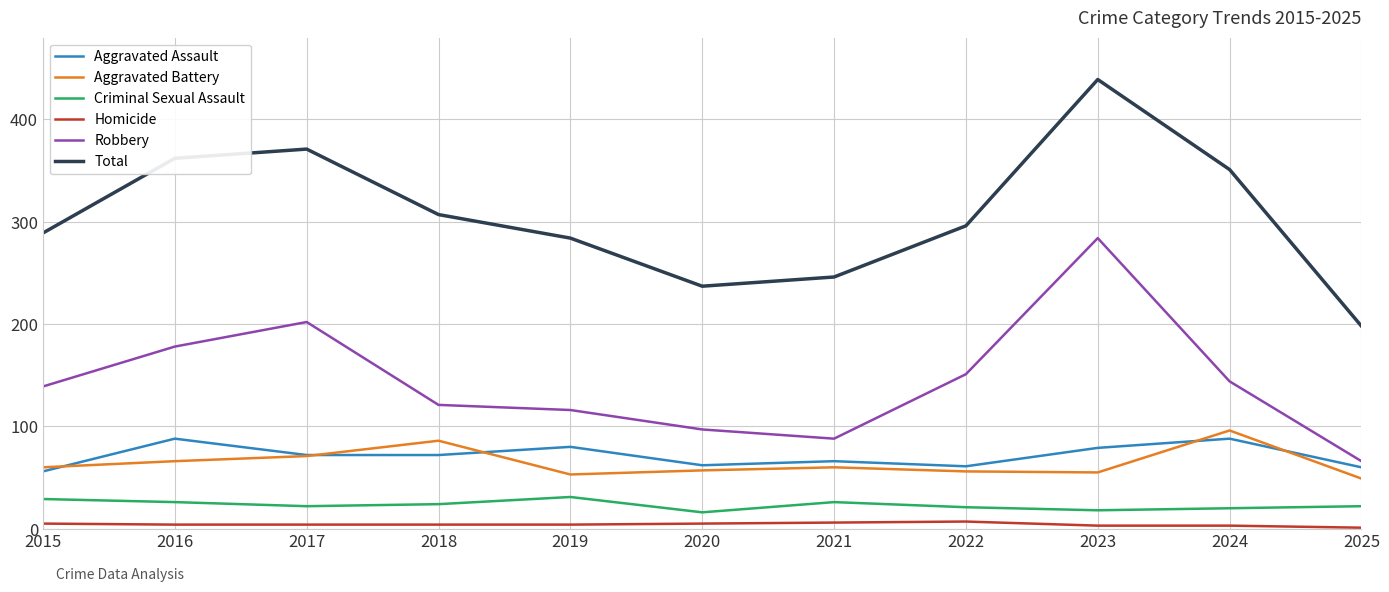

Which series has the widest spread of values?

Total